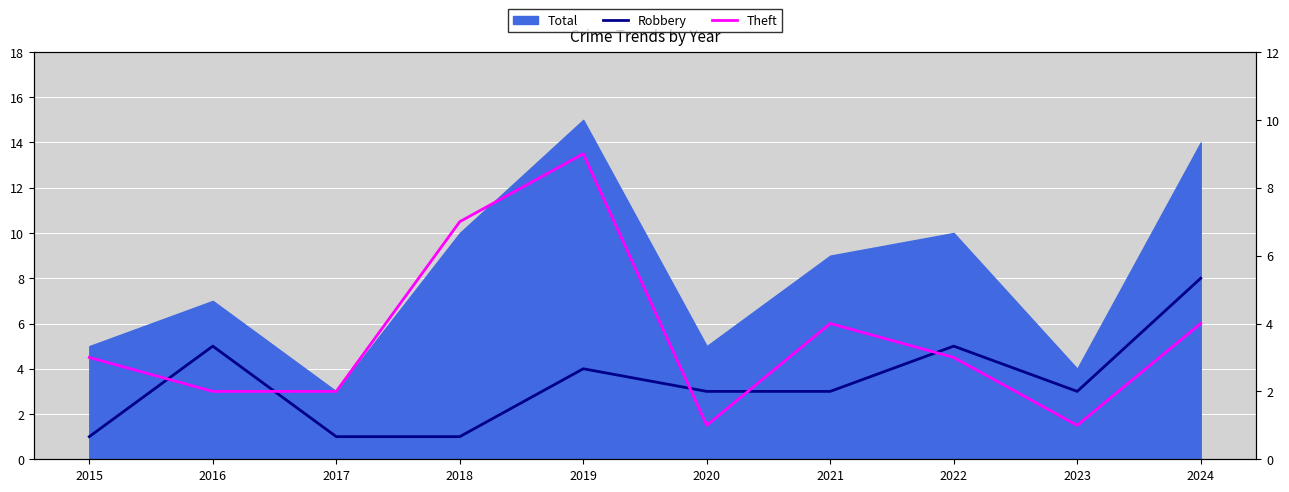

At which category does Theft reach its first local valley?

2020